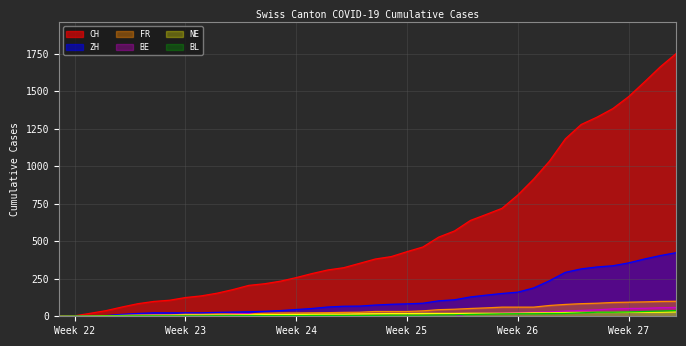

In BE, how many points are higher than both neighbors (excluding endpoints)?

1